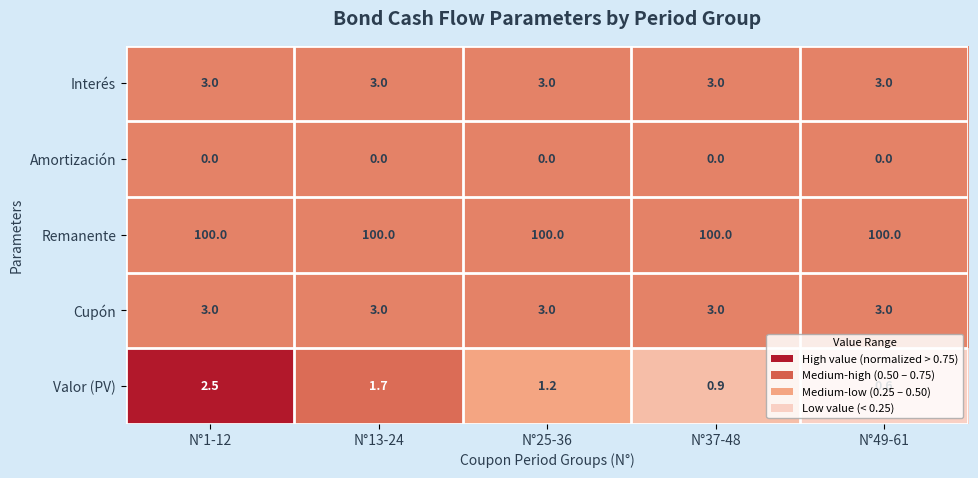

What value does the Interés series have at N°49-61?

3.0